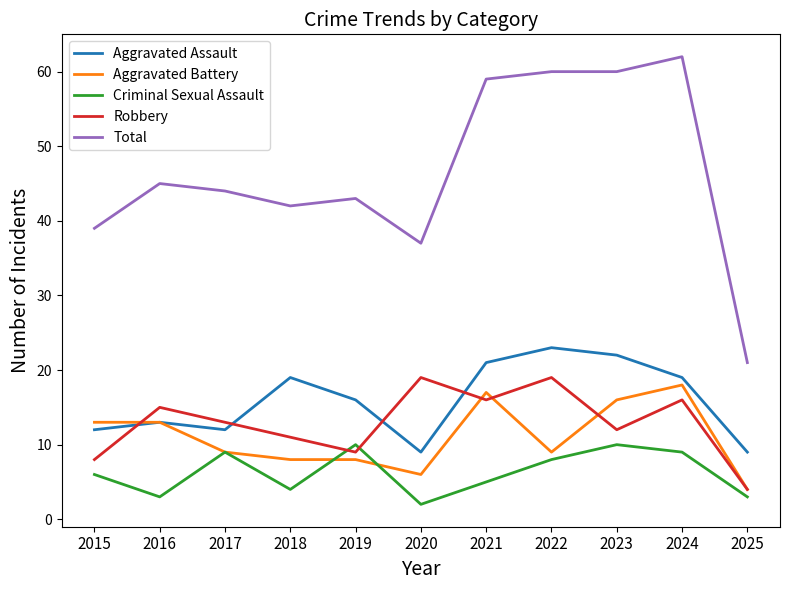

What is the sum of the Total values at 2024 and 2021?

121